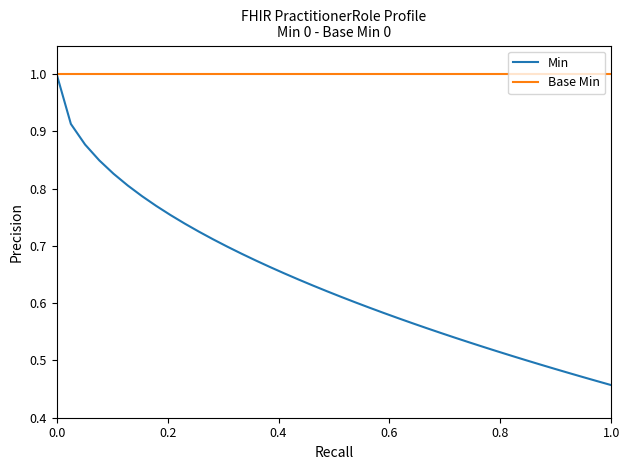

Which series has the widest spread of values?

Min